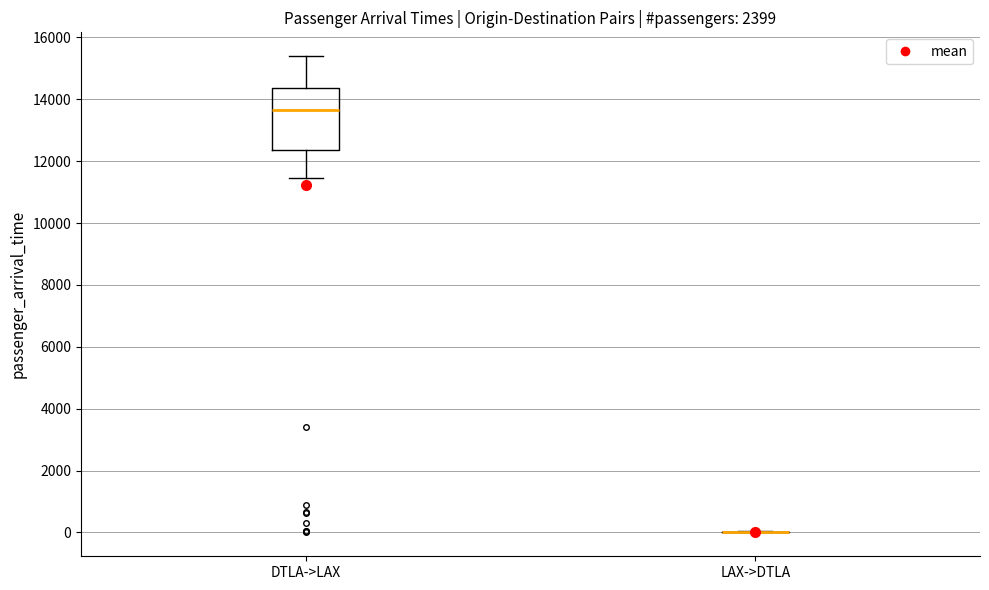

Reading left to right, read every box against the y-axis: the position of its median line, the range the box covers, and the ends of its whiskers. The values are not printed on the chart, so give them approximately, as read against the axis.

DTLA->LAX: median 13600, box 12400 to 14400, whiskers 11400 to 15400
LAX->DTLA: box collapsed to a line at 0, whiskers 0 to 0